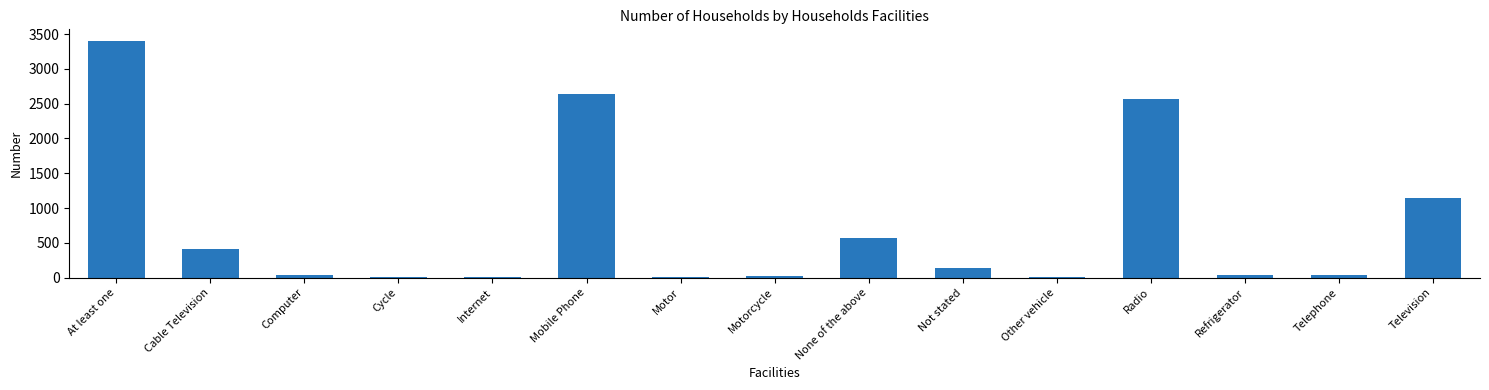

Between Motor and Not stated, which is larger?

Not stated